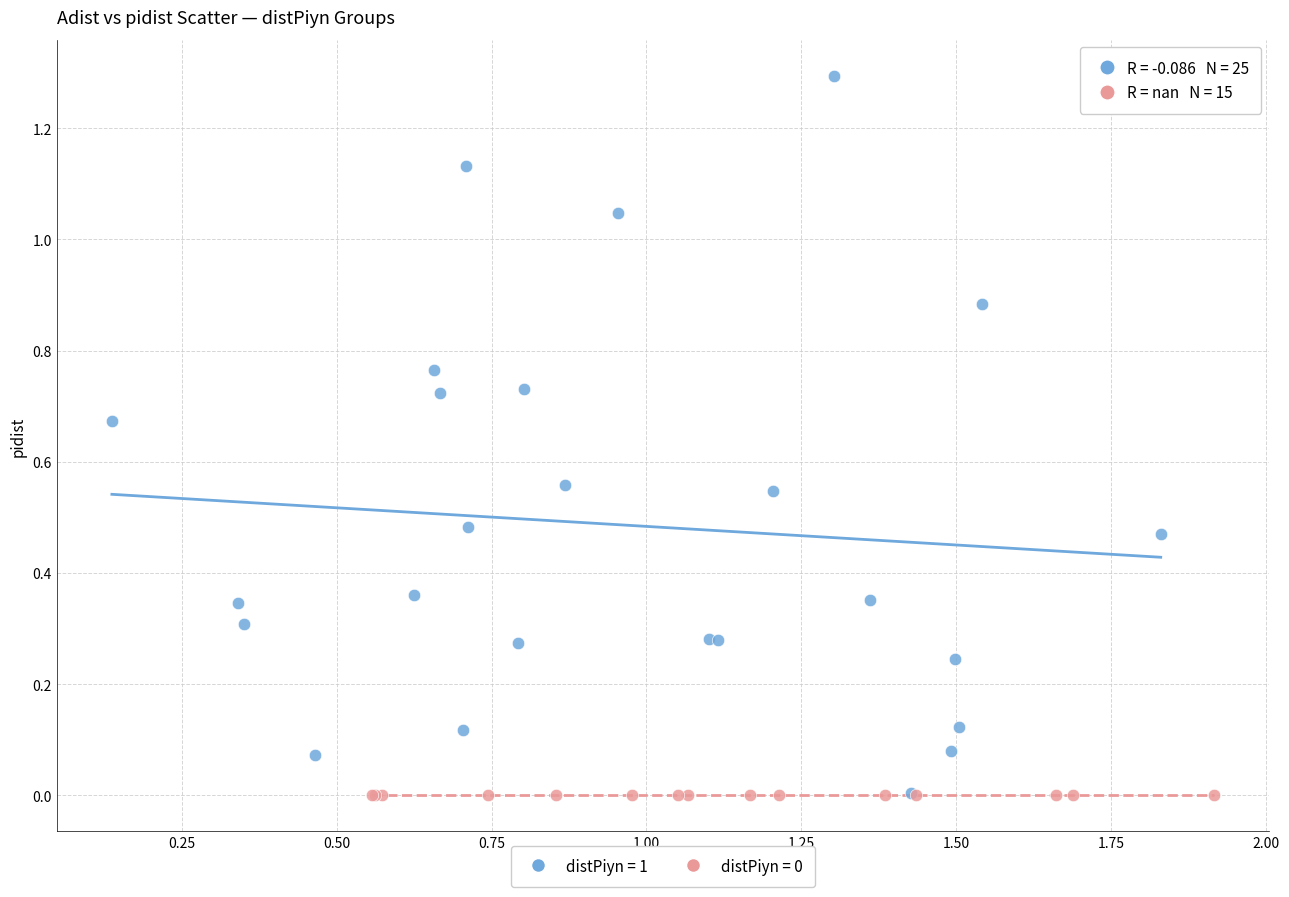

Which series reaches the maximum Y coordinate?

distPiyn = 1